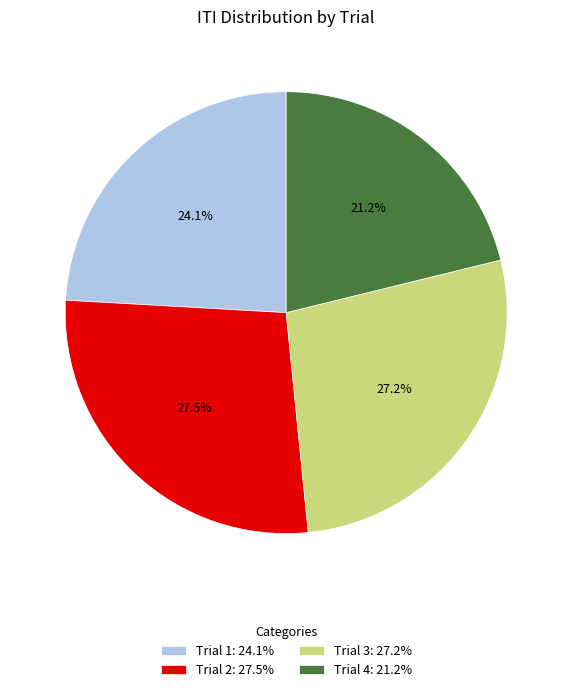

How many slices are in this pie chart?

4